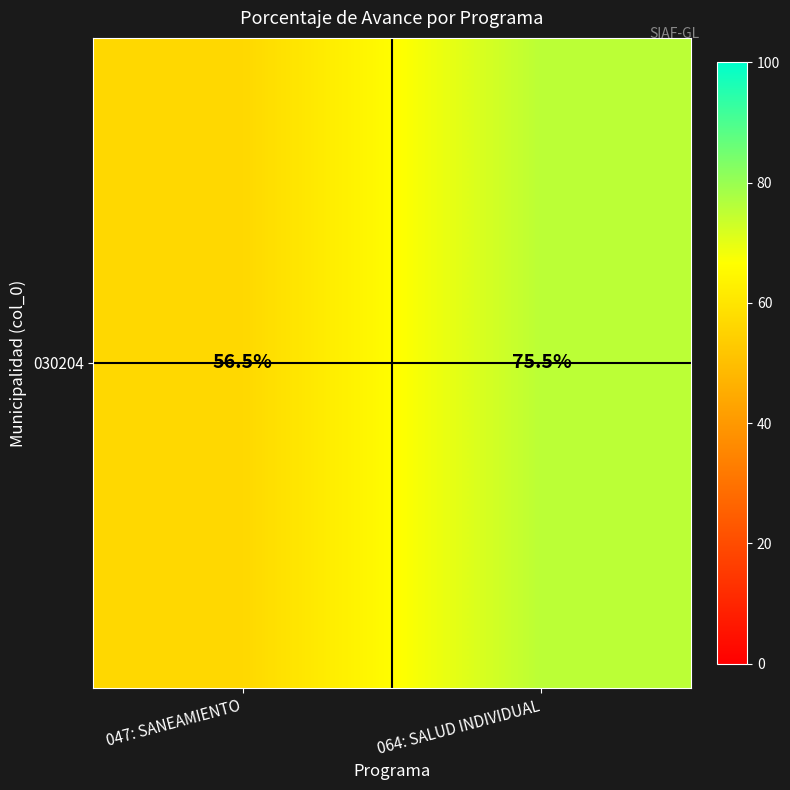

True or false: the data shows 24.1 at 047: SANEAMIENTO.

False